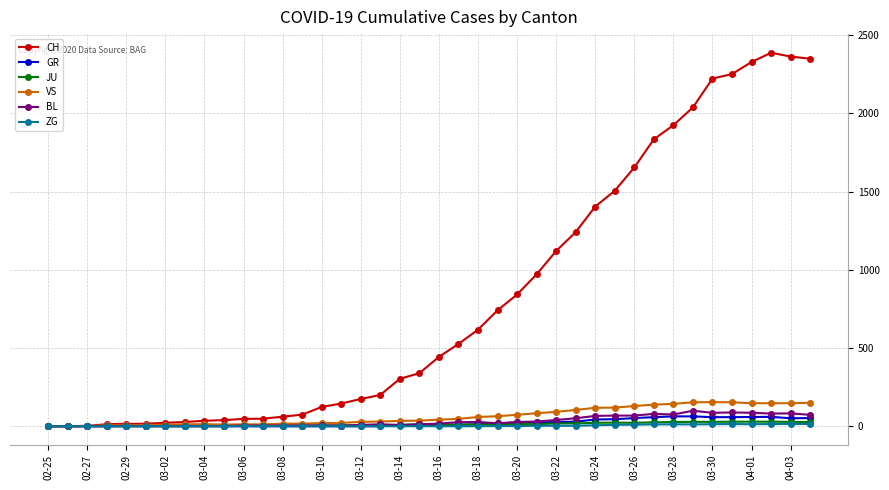

True or false: VS has more than 0 points higher than both neighbors.

True